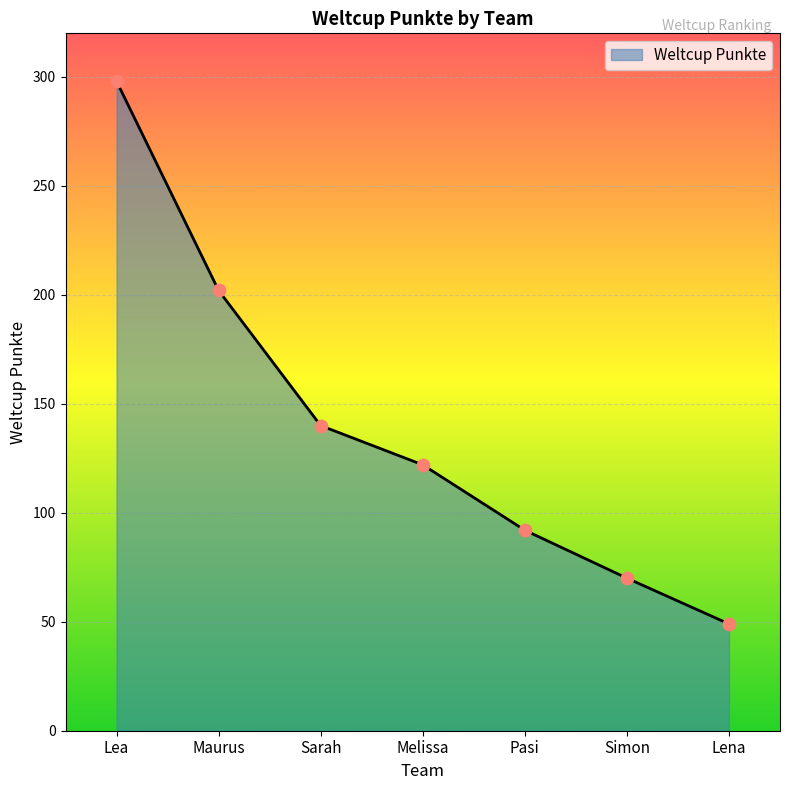

What is the ratio of the value at Lena to the value at Melissa?

0.4